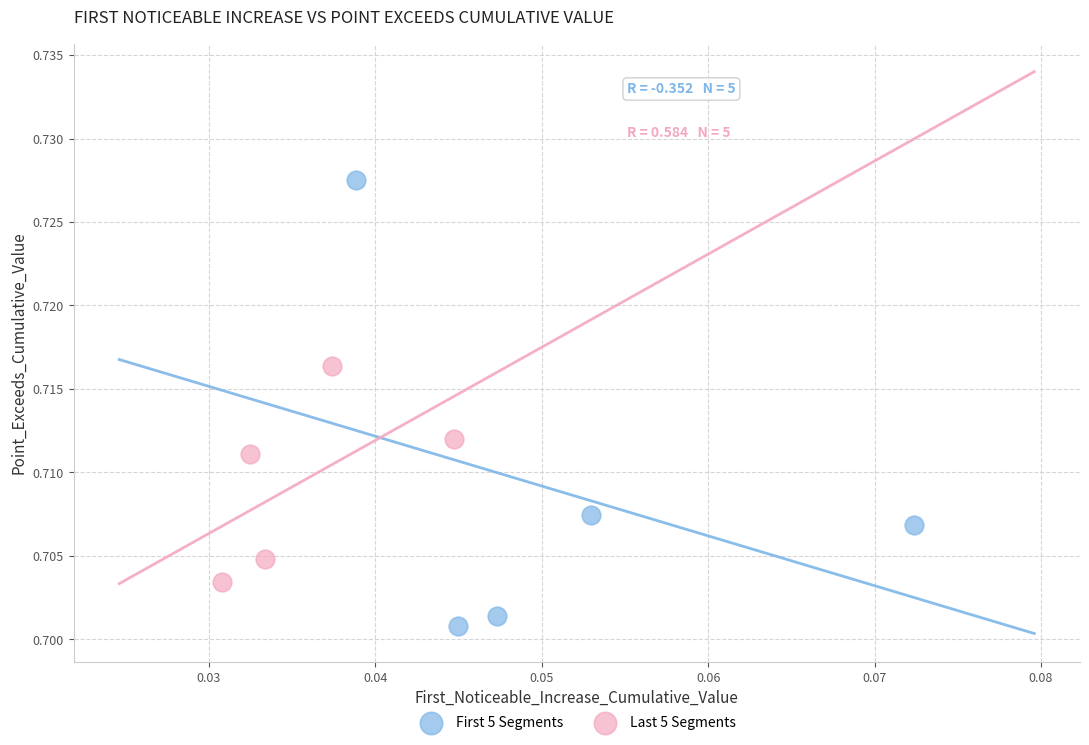

Which series contains the highest Y value?

First 5 Segments